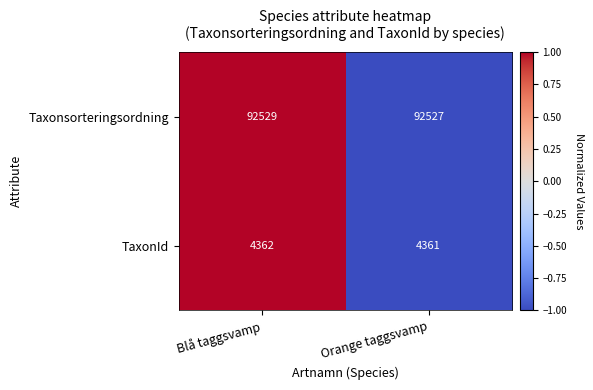

Is it true that Taxonsorteringsordning equals 23559 at Blå taggsvamp?

False